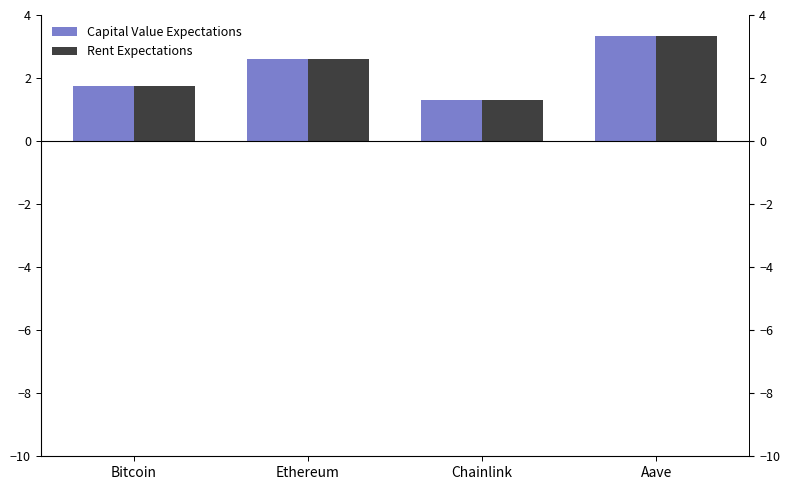

How many groups of bars are there?

4